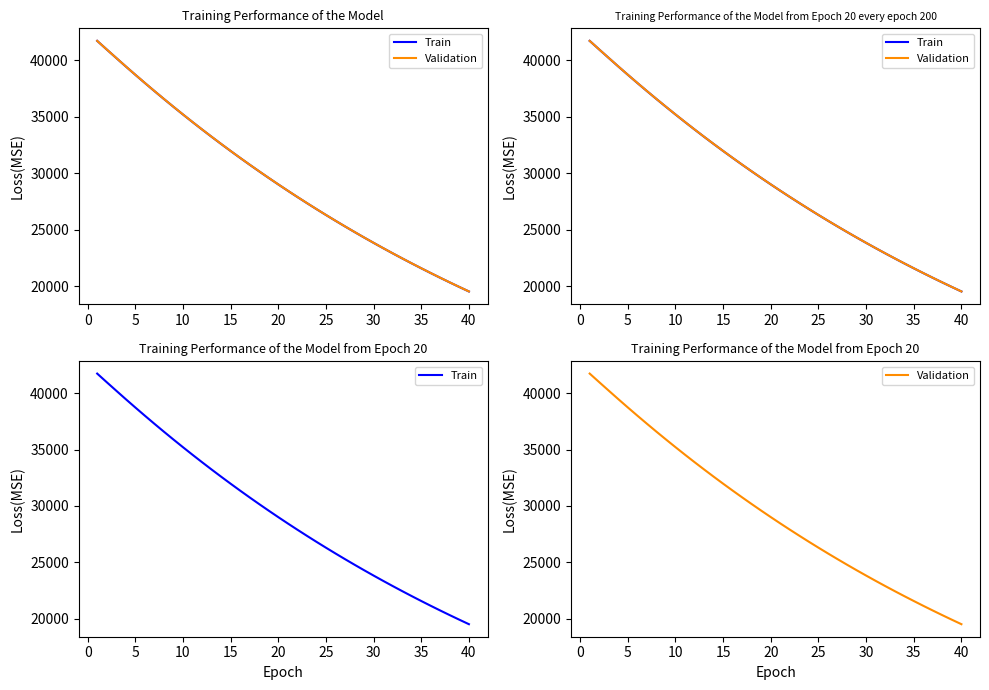

What is the maximum value for Validation?

41718.9